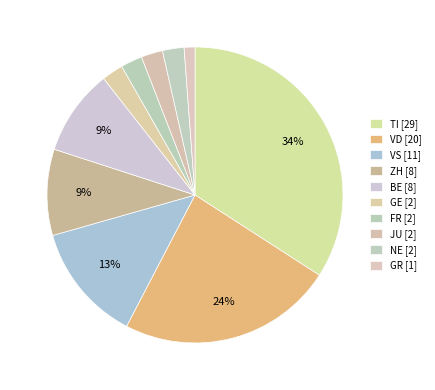

How many segments does this pie chart have?

10